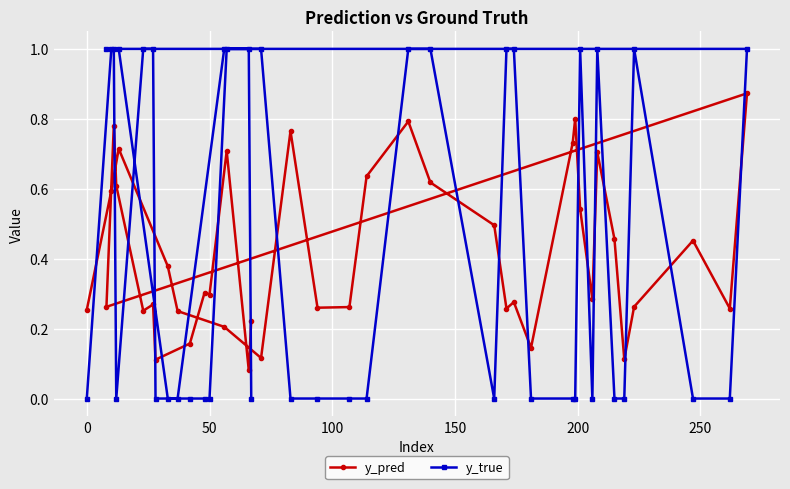

Reading left to right, transcribe all the data shown in this chart.

y_pred: 0.3	0.6	0.7	0.4	0.3	0.2	0.1	0.8	0.3	0.3	0.6	0.8	0.6	0.5	0.3	0.3	0.1	0.7	0.8	0.5	0.3	0.7	0.5	0.1	0.3	0.5	0.3	0.9	0.3	0.8	0.6	0.3	0.3	0.1	0.2	0.3	0.3	0.7	0.1	0.2
y_true: 0.0	1.0	1.0	0.0	0.0	1.0	1.0	0.0	0.0	0.0	0.0	1.0	1.0	0.0	1.0	1.0	0.0	0.0	0.0	1.0	0.0	1.0	0.0	0.0	1.0	0.0	0.0	1.0	1.0	1.0	0.0	1.0	1.0	0.0	0.0	0.0	0.0	1.0	1.0	0.0